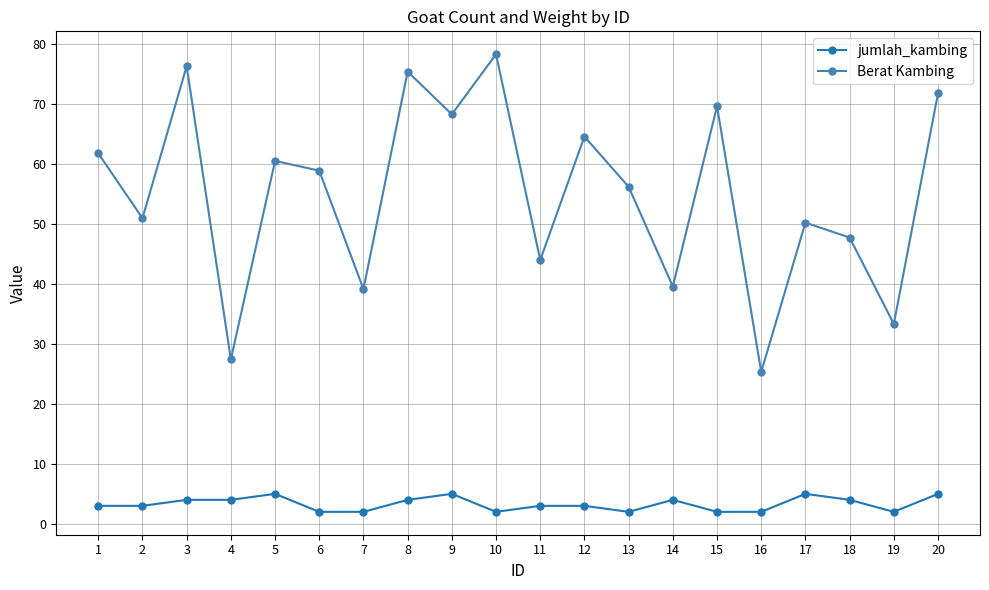

Does the chart have visible grid lines?

Yes